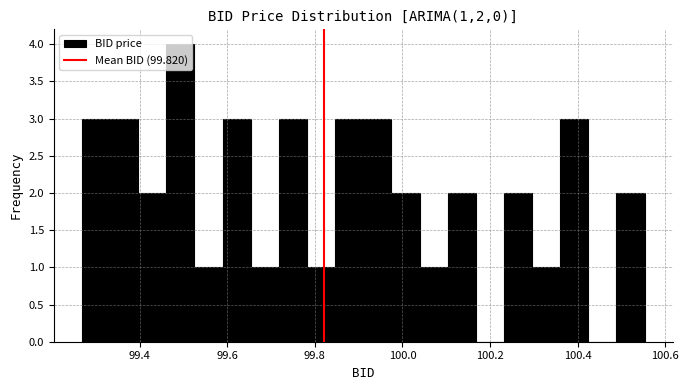

Around what value on the x-axis is the tallest bar? Give the approximate position of its centre, as read against the axis.

99.50